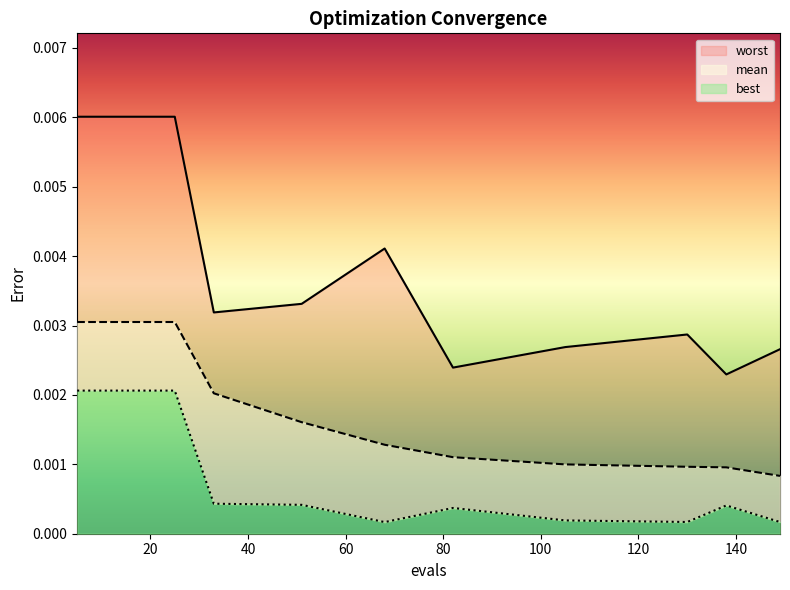

True or false: worst and best intersect in this chart.

False